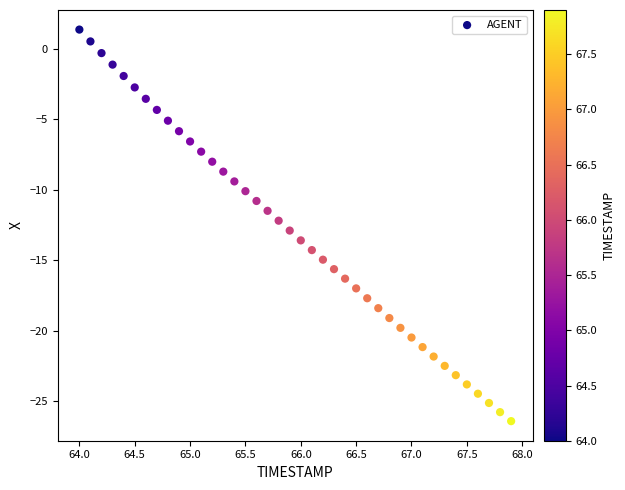

What is the range of Y values (max minus min)?

27.8